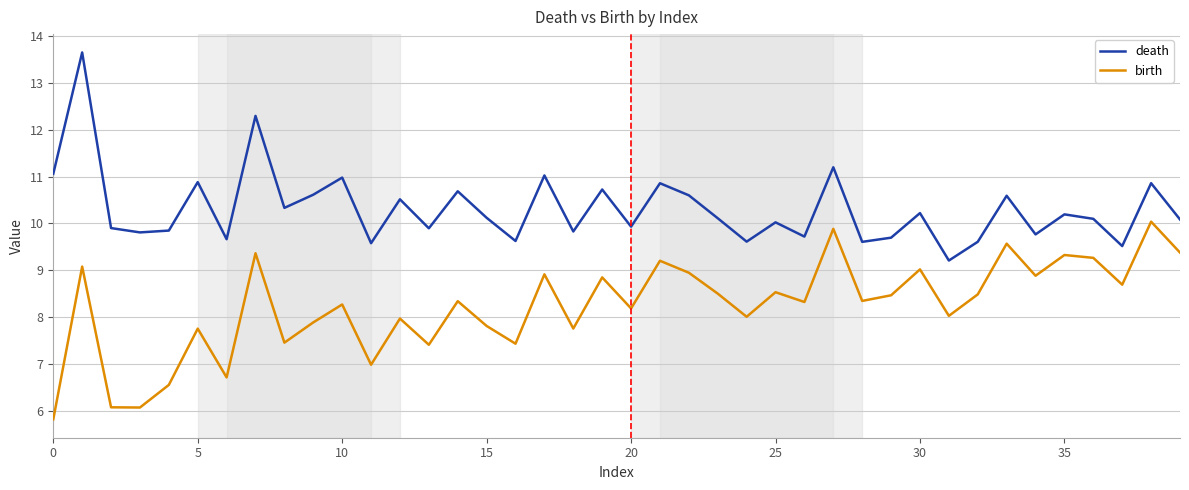

What are all the series names shown in the legend?

death, birth